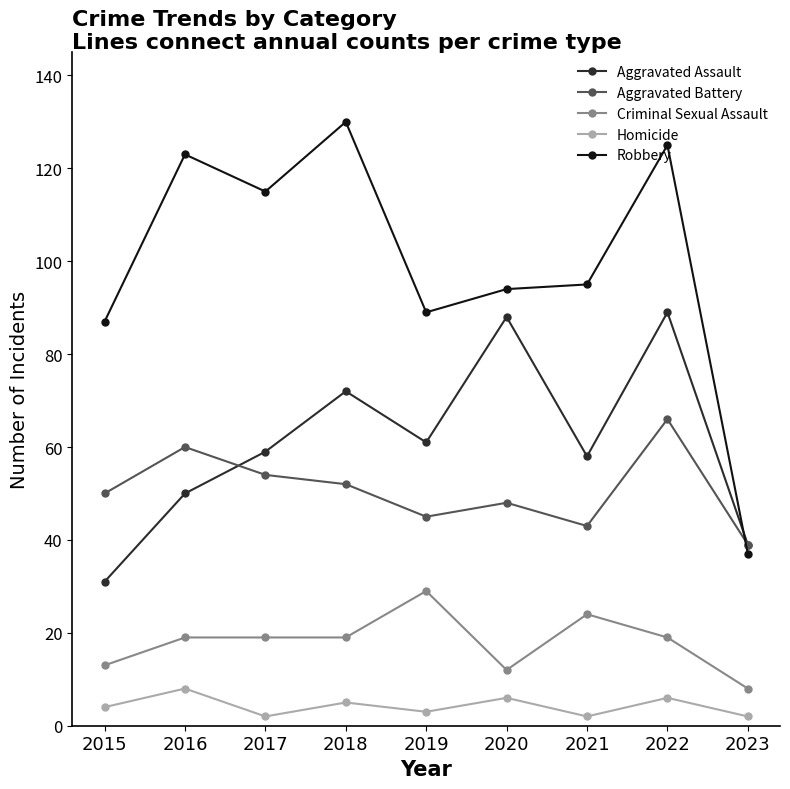

Which series has the widest spread of values?

Robbery